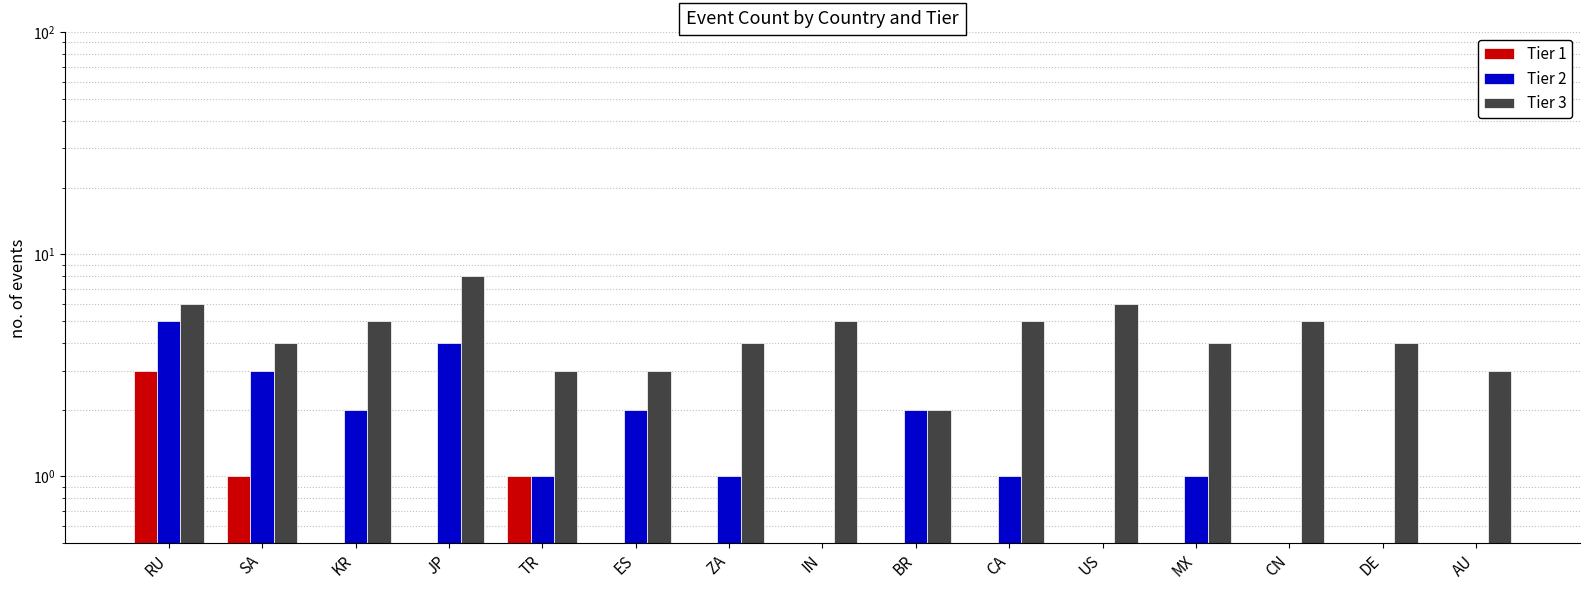

Are the bars horizontal?

No